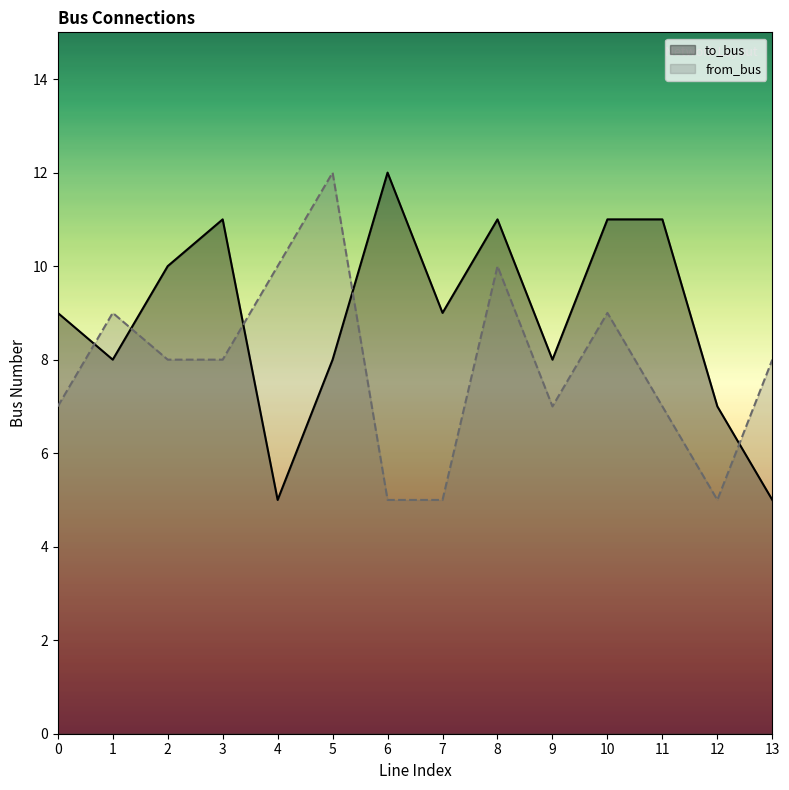

What is the value of the to_bus point at the 12th from the left?

11